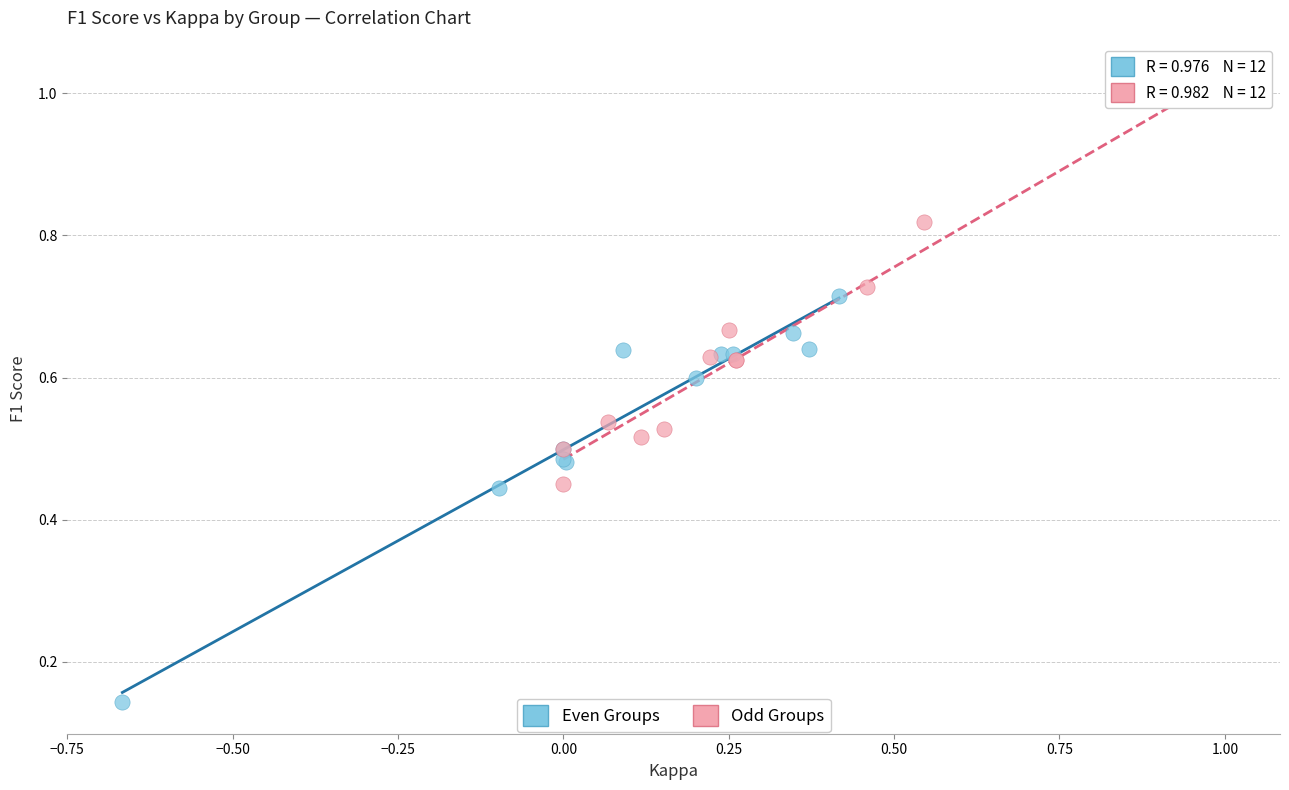

What are all the series names shown in the legend?

Even Groups, Odd Groups